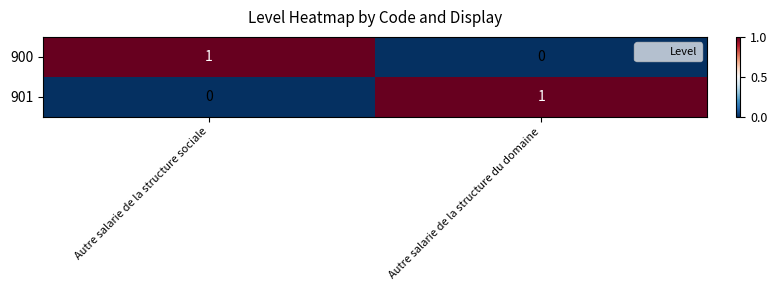

The value of 901 at Autre salarie de la structure du domaine is 1. True or false?

True